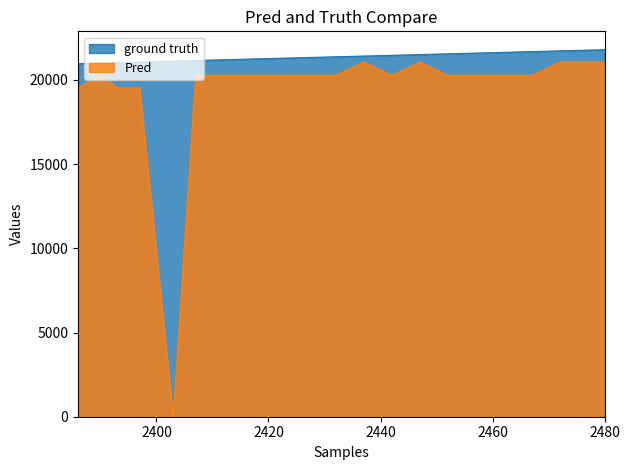

True or false: there are more than 0 points higher than both neighbors.

False